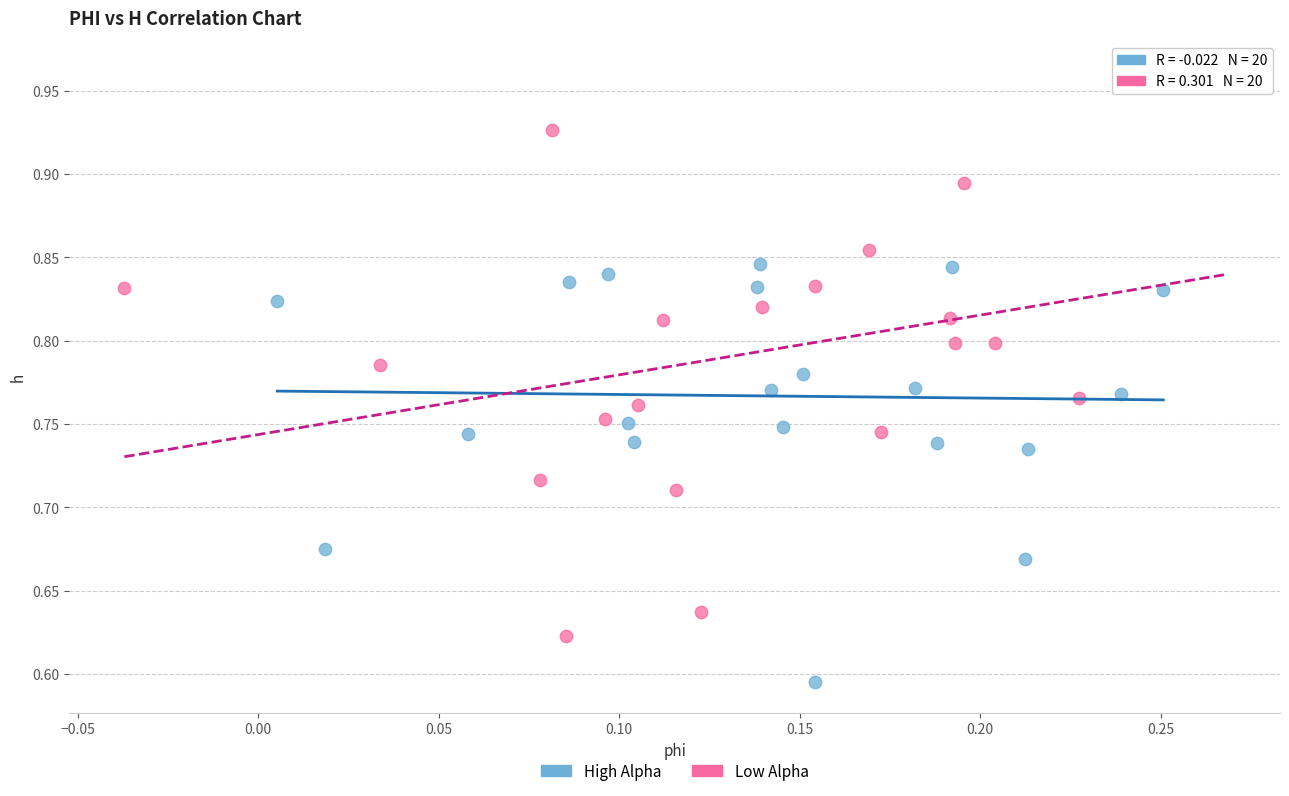

Which series has the largest Y range (max minus min)?

Low Alpha